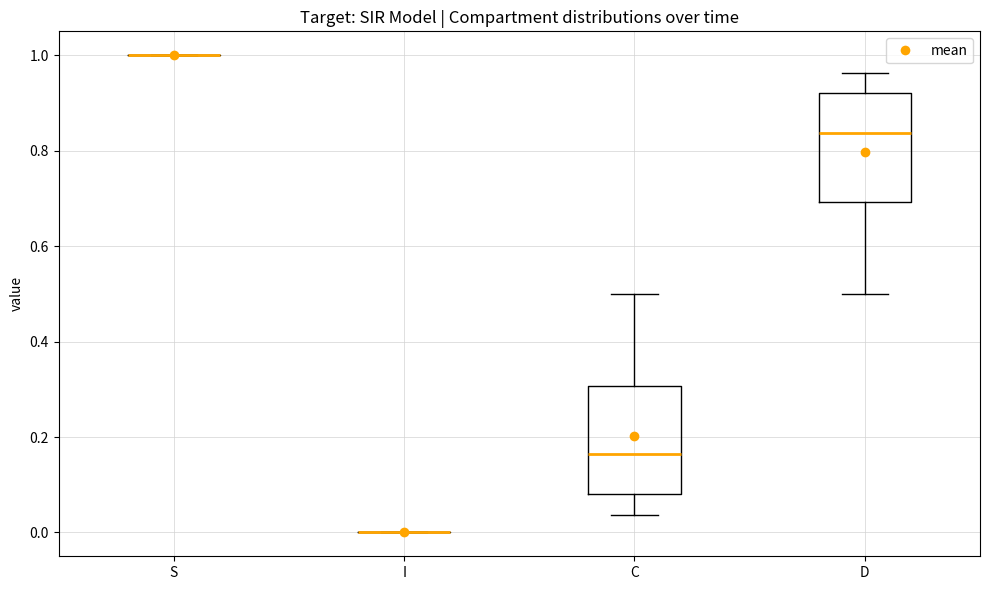

Reading left to right, read every box against the y-axis: the position of its median line, the range the box covers, and the ends of its whiskers. The values are not printed on the chart, so give them approximately, as read against the axis.

S: box collapsed to a line at 1.00, whiskers 1.00 to 1.00
I: box collapsed to a line at 0.00, whiskers 0.00 to 0.00
C: median 0.16, box 0.08 to 0.30, whiskers 0.04 to 0.50
D: median 0.84, box 0.70 to 0.92, whiskers 0.50 to 0.96